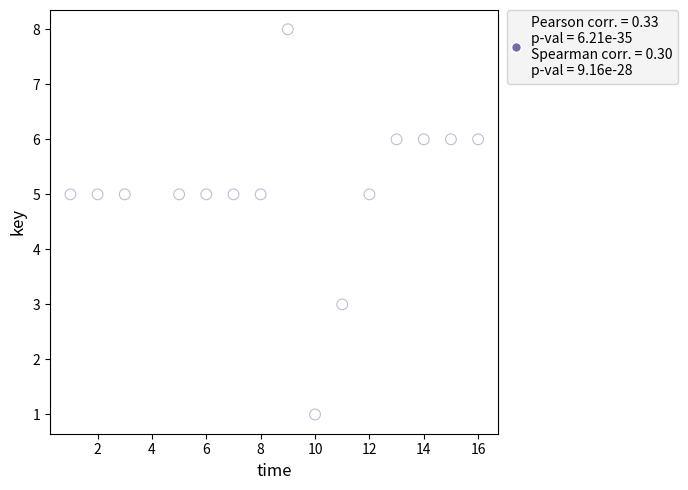

What is the range of Y values (max minus min)?

7